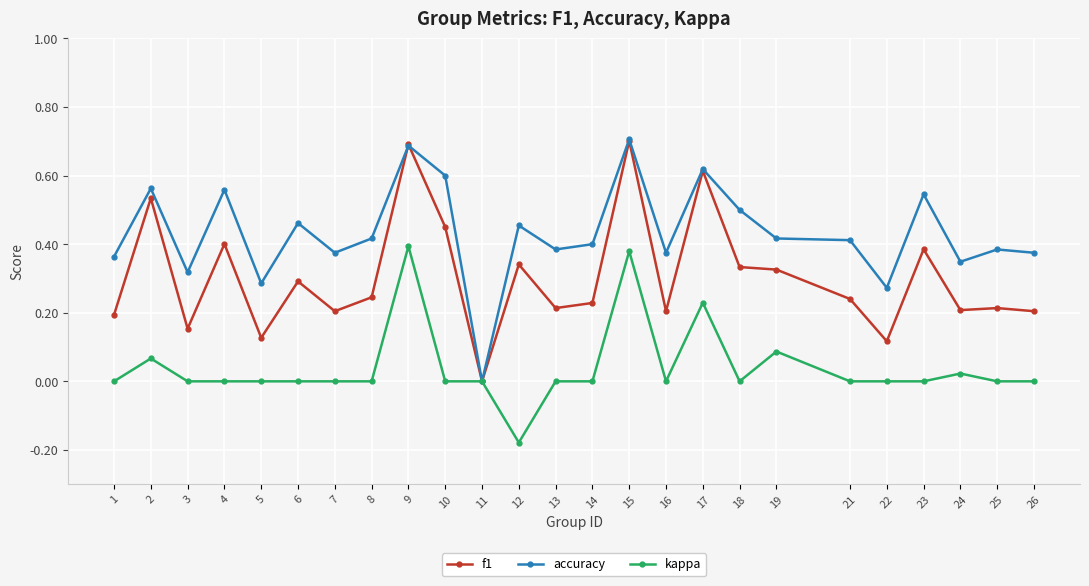

What is the maximum value for accuracy?

0.7